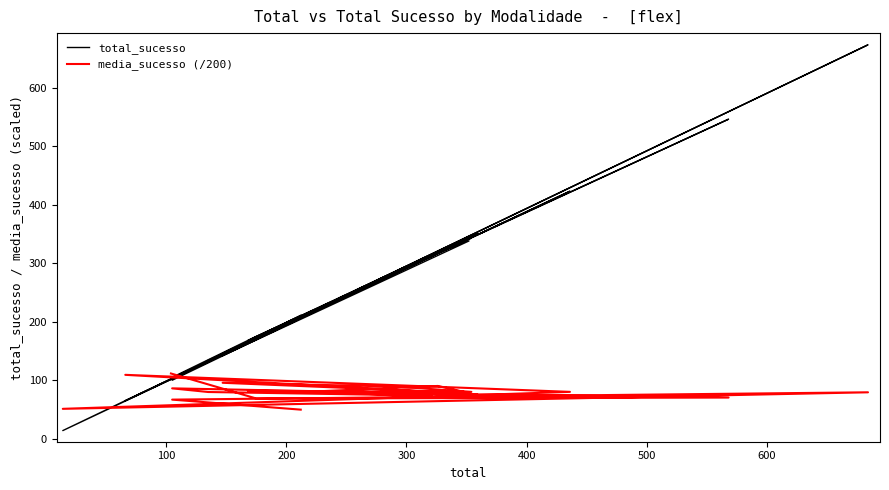

Is this an area chart (filled region under the line)?

No